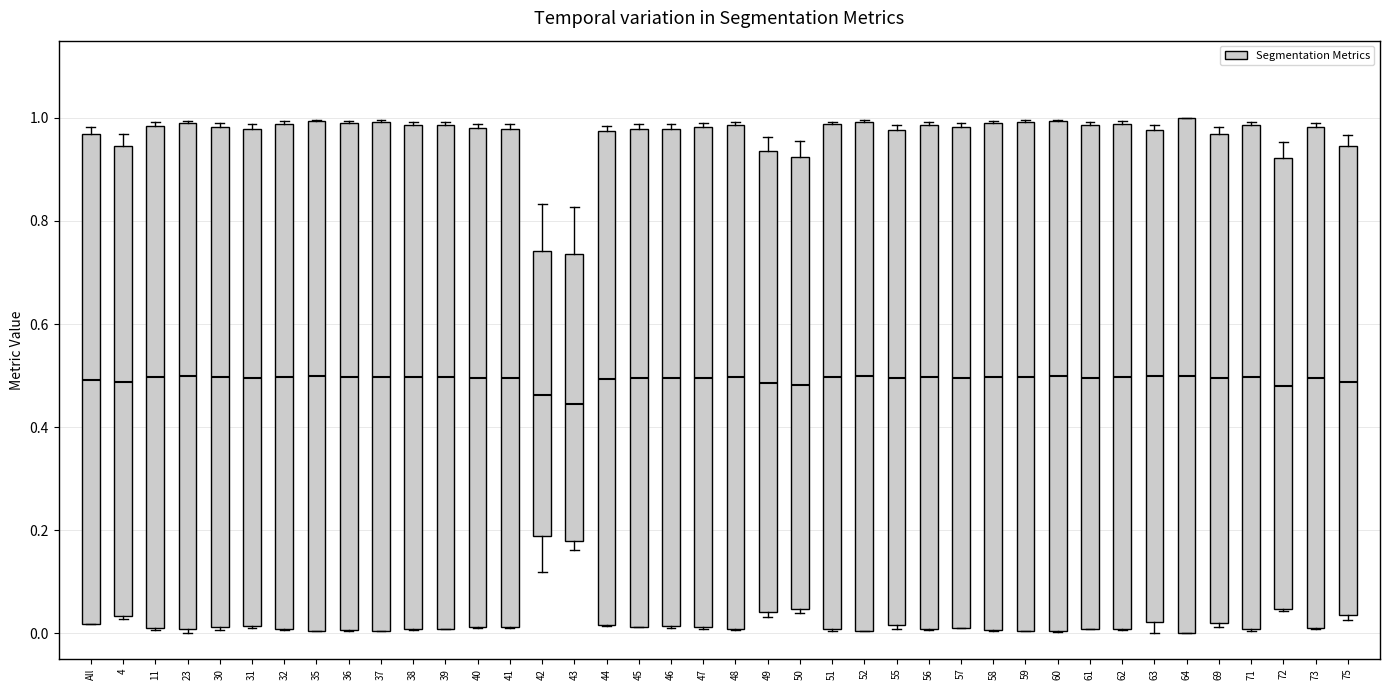

Reading left to right, read every box against the y-axis: the position of its median line, the range the box covers, and the ends of its whiskers. The values are not printed on the chart, so give them approximately, as read against the axis.

All: median 0.50, box 0.02 to 0.96, whiskers 0.02 to 0.98
4: median 0.48, box 0.04 to 0.94, whiskers 0.02 to 0.96
11: median 0.50, box 0.00 to 0.98, whiskers 0.00 to 1.00
23: median 0.50, box 0.00 to 0.98, whiskers 0.00 (just below the box's lower edge) to 1.00
30: median 0.50, box 0.02 to 0.98, whiskers 0.00 to 1.00
31: median 0.50, box 0.02 to 0.98, whiskers 0.00 to 0.98 (just above the box's upper edge)
32: median 0.50, box 0.00 to 0.98, whiskers 0.00 to 1.00
35: median 0.50, box 0.00 to 1.00, whiskers 0.00 to 1.00
36: median 0.50, box 0.00 to 0.98, whiskers 0.00 to 1.00
37: median 0.50, box 0.00 to 1.00, whiskers 0.00 to 1.00
38: median 0.50, box 0.00 to 0.98, whiskers 0.00 to 1.00
39: median 0.50, box 0.00 to 0.98, whiskers 0.00 to 1.00
40: median 0.50, box 0.02 to 0.98, whiskers 0.02 to 0.98 (just above the box's upper edge)
41: median 0.50, box 0.02 to 0.98, whiskers 0.02 to 0.98 (just above the box's upper edge)
42: median 0.46, box 0.18 to 0.74, whiskers 0.12 to 0.84
43: median 0.44, box 0.18 to 0.74, whiskers 0.16 to 0.82
44: median 0.50, box 0.02 to 0.98, whiskers 0.02 to 0.98 (just above the box's upper edge)
45: median 0.50, box 0.02 to 0.98, whiskers 0.02 to 0.98 (just above the box's upper edge)
46: median 0.50, box 0.02 to 0.98, whiskers 0.02 to 0.98 (just above the box's upper edge)
47: median 0.50, box 0.02 to 0.98, whiskers 0.00 to 0.98 (just above the box's upper edge)
48: median 0.50, box 0.00 to 0.98, whiskers 0.00 to 1.00
49: median 0.48, box 0.04 to 0.94, whiskers 0.04 (just below the box's lower edge) to 0.96
50: median 0.48, box 0.04 to 0.92, whiskers 0.04 (just below the box's lower edge) to 0.96
51: median 0.50, box 0.00 to 0.98, whiskers 0.00 to 1.00
52: median 0.50, box 0.00 to 1.00, whiskers 0.00 to 1.00
55: median 0.50, box 0.02 to 0.98, whiskers 0.00 to 0.98 (just above the box's upper edge)
56: median 0.50, box 0.00 to 0.98, whiskers 0.00 to 1.00
57: median 0.50, box 0.02 to 0.98, whiskers 0.02 to 0.98 (just above the box's upper edge)
58: median 0.50, box 0.00 to 1.00, whiskers 0.00 to 1.00
59: median 0.50, box 0.00 to 1.00, whiskers 0.00 to 1.00
60: median 0.50, box 0.00 to 1.00, whiskers 0.00 to 1.00
61: median 0.50, box 0.00 to 0.98, whiskers 0.00 to 1.00
62: median 0.50, box 0.00 to 0.98, whiskers 0.00 to 1.00
63: median 0.50, box 0.02 to 0.98, whiskers 0.00 to 0.98 (just above the box's upper edge)
64: median 0.50, box 0.00 to 1.00, whiskers 0.00 to 1.00
69: median 0.50, box 0.02 to 0.96, whiskers 0.02 (just below the box's lower edge) to 0.98
71: median 0.50, box 0.00 to 0.98, whiskers 0.00 to 1.00
72: median 0.48, box 0.04 to 0.92, whiskers 0.04 to 0.96
73: median 0.50, box 0.02 to 0.98, whiskers 0.00 to 1.00
75: median 0.48, box 0.04 to 0.94, whiskers 0.02 to 0.96